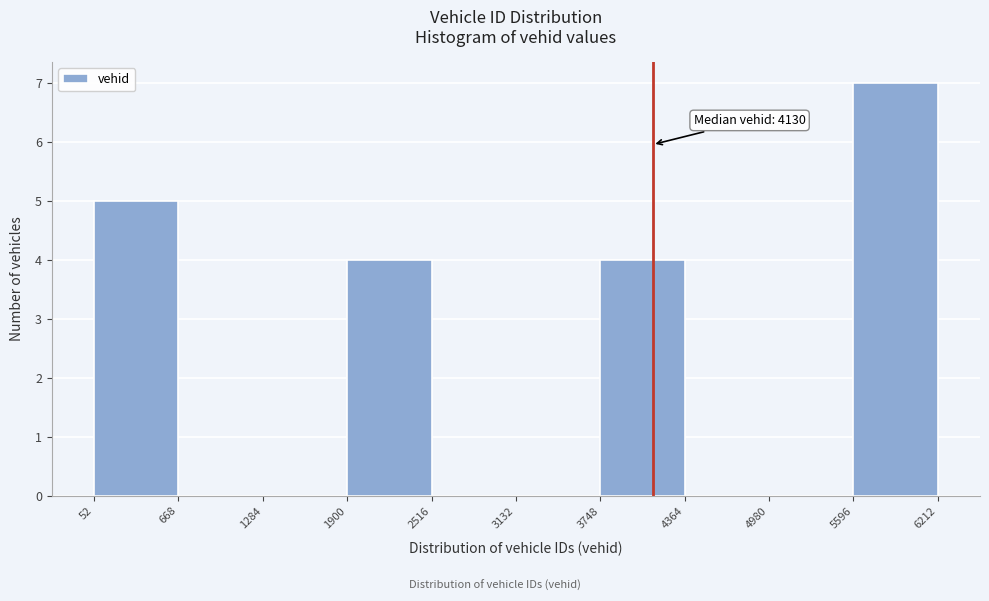

Over which range of the x-axis is the bar tallest?

5596 to 6212